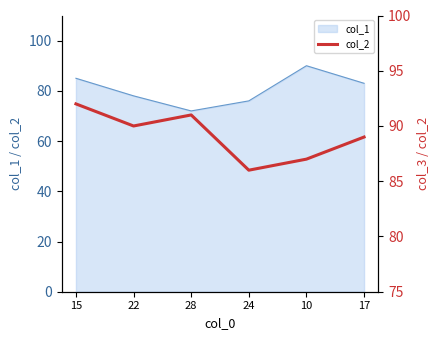

True or false: col_1 has a value of 83 at 17.

True